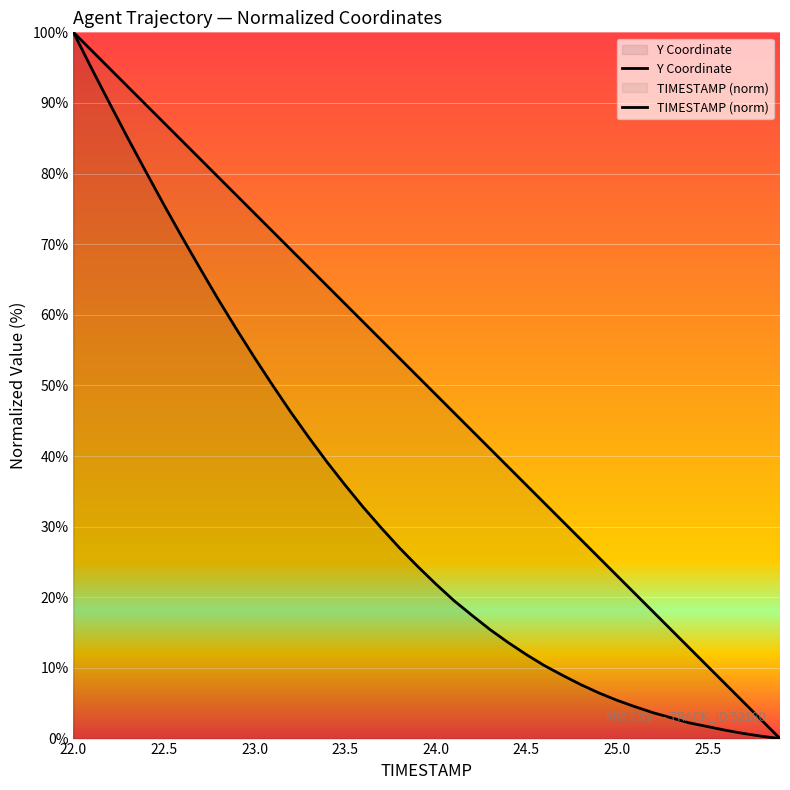

What is the label of the 34th point from the right?

25.0